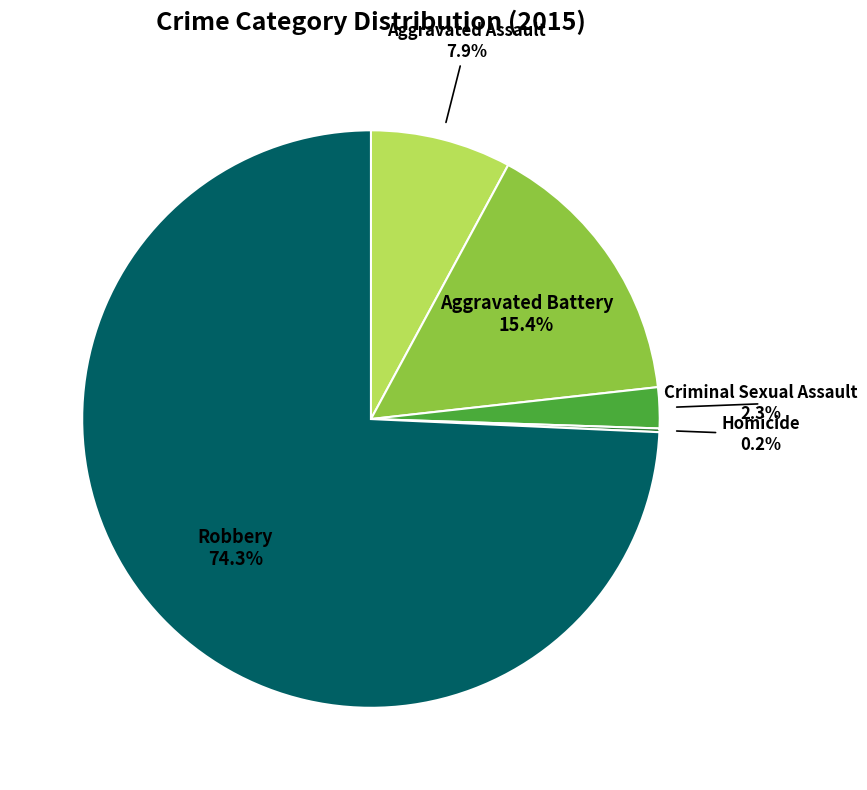

True or false: Aggravated Assault accounts for 8% of the total.

True